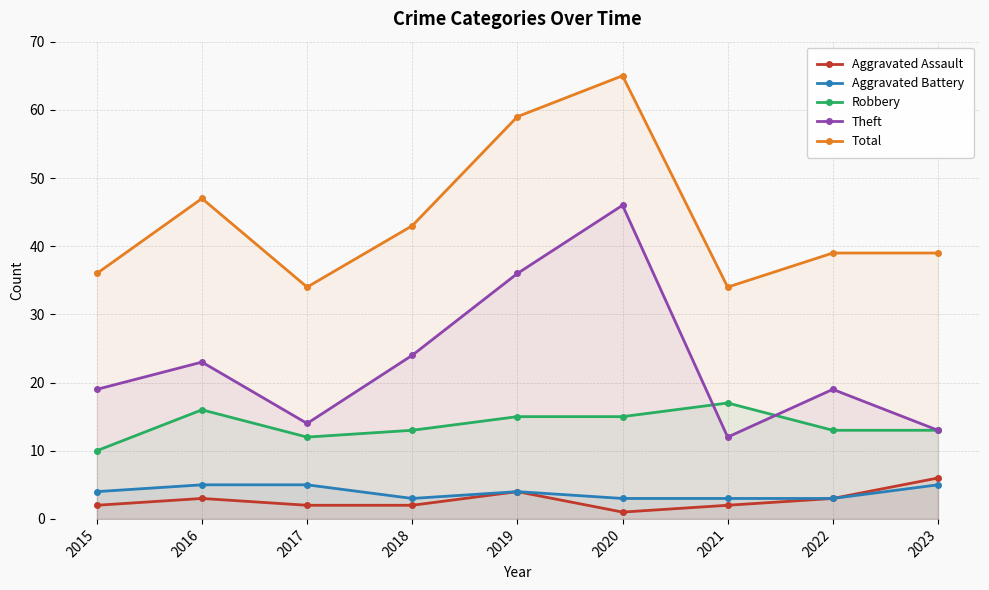

Reading left to right, list all the values displayed in this chart.

Aggravated Assault: 2015=2	2016=3	2017=2	2018=2	2019=4	2020=1	2021=2	2022=3	2023=6
Aggravated Battery: 2015=4	2016=5	2017=5	2018=3	2019=4	2020=3	2021=3	2022=3	2023=5
Robbery: 2015=10	2016=16	2017=12	2018=13	2019=15	2020=15	2021=17	2022=13	2023=13
Theft: 2015=19	2016=23	2017=14	2018=24	2019=36	2020=46	2021=12	2022=19	2023=13
Total: 2015=36	2016=47	2017=34	2018=43	2019=59	2020=65	2021=34	2022=39	2023=39